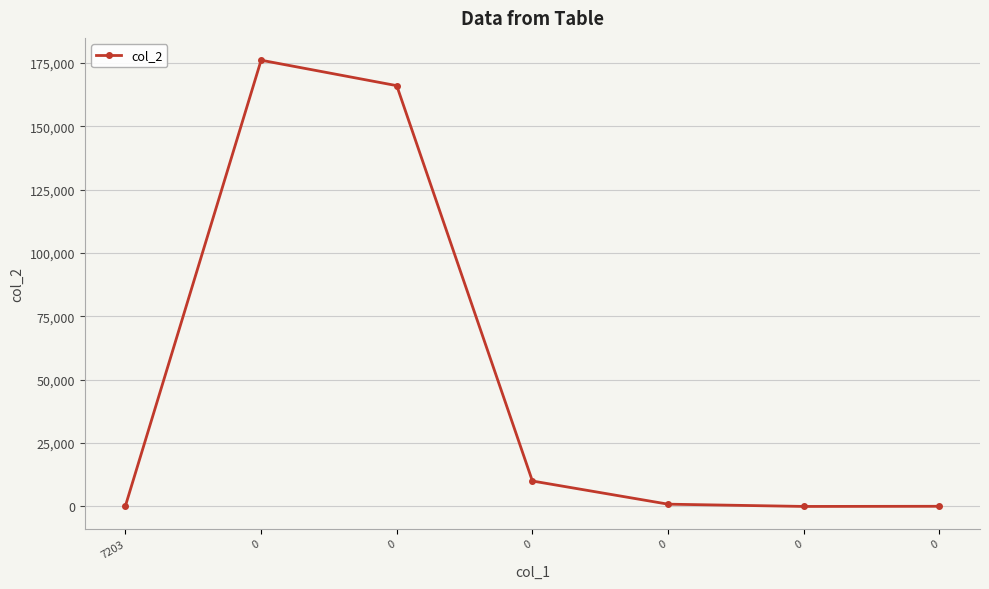

What is the value of the 2nd point from the left?

176130.0